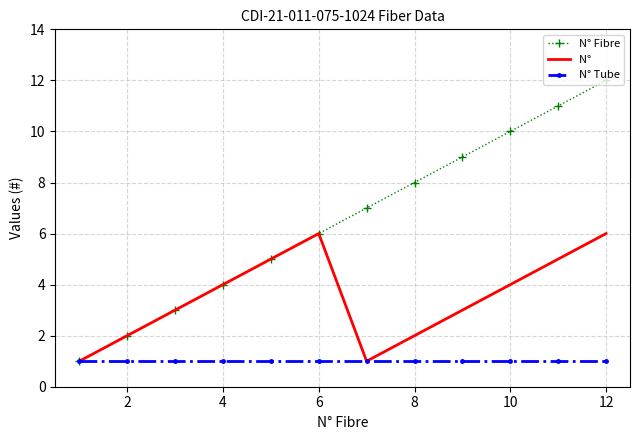

What is the greatest value displayed?

12